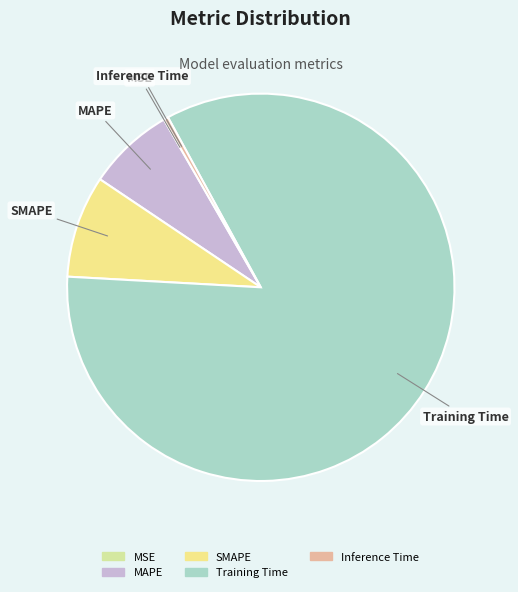

Which has a higher value, SMAPE or Inference Time?

SMAPE